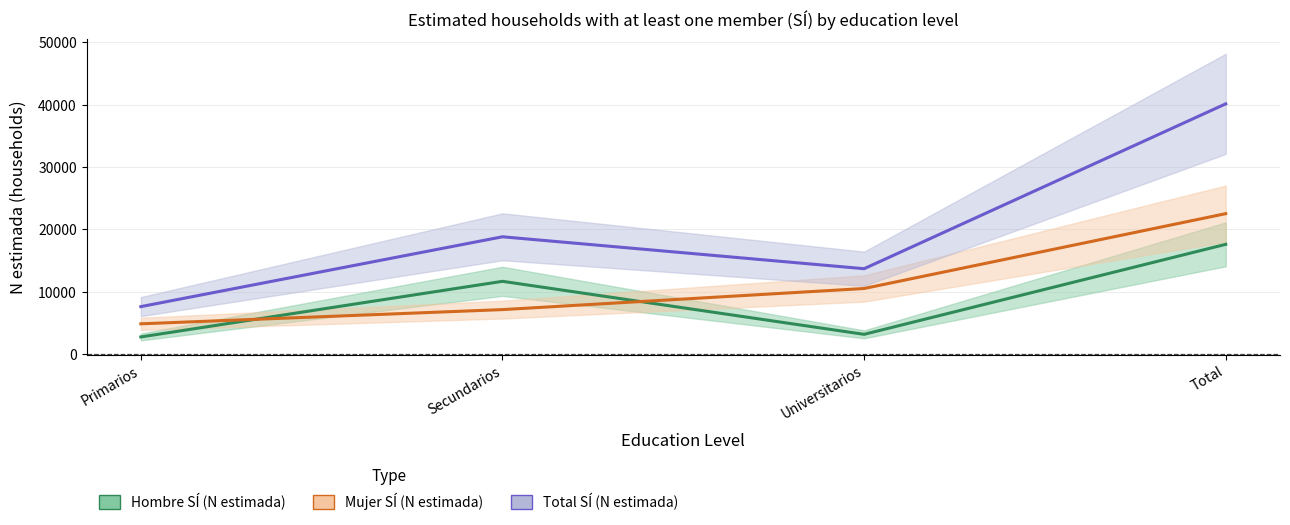

What is the maximum value for Hombre SÍ (N estimada)?

17618